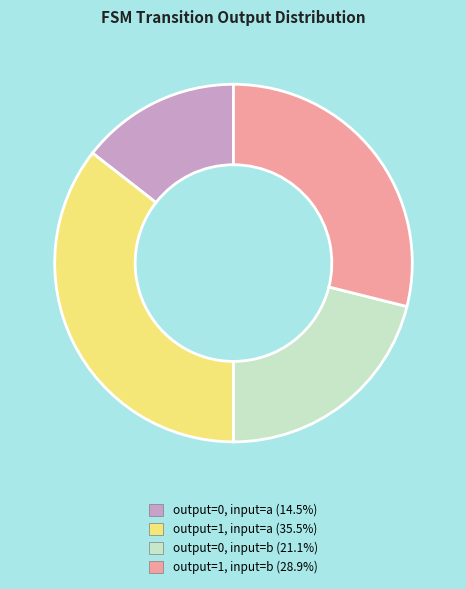

Is there a majority slice in this chart?

No